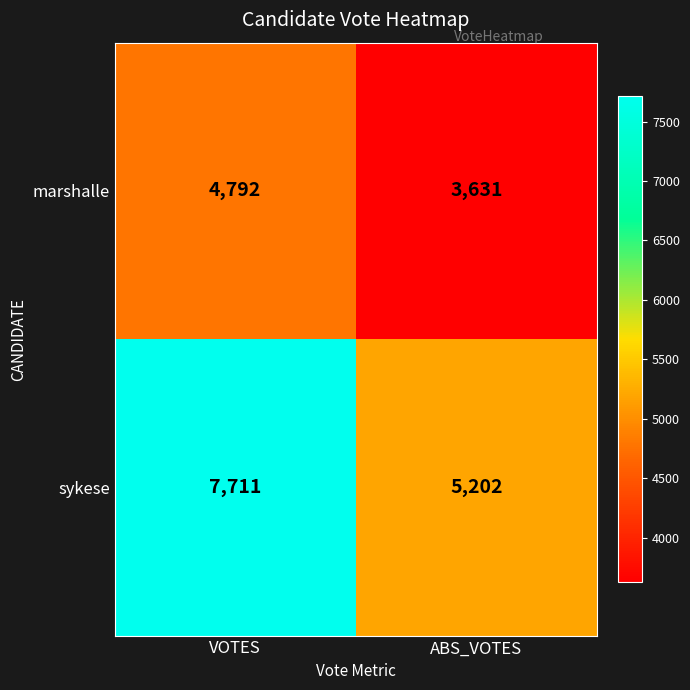

What is the greatest value displayed?

7711